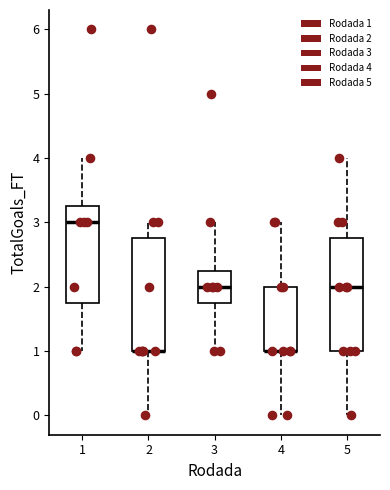

Reading left to right, read every box against the y-axis: the position of its median line, the range the box covers, and the ends of its whiskers. The values are not printed on the chart, so give them approximately, as read against the axis.

1: median 3.0, box 1.8 to 3.3, whiskers 1.0 to 4.0
2: median 1.0 (drawn on the box's lower edge), box 1.0 to 2.8, whiskers 0.0 to 3.0
3: median 2.0, box 1.8 to 2.3, whiskers 1.0 to 3.0
4: median 1.0 (drawn on the box's lower edge), box 1.0 to 2.0, whiskers 0.0 to 3.0
5: median 2.0, box 1.0 to 2.8, whiskers 0.0 to 4.0